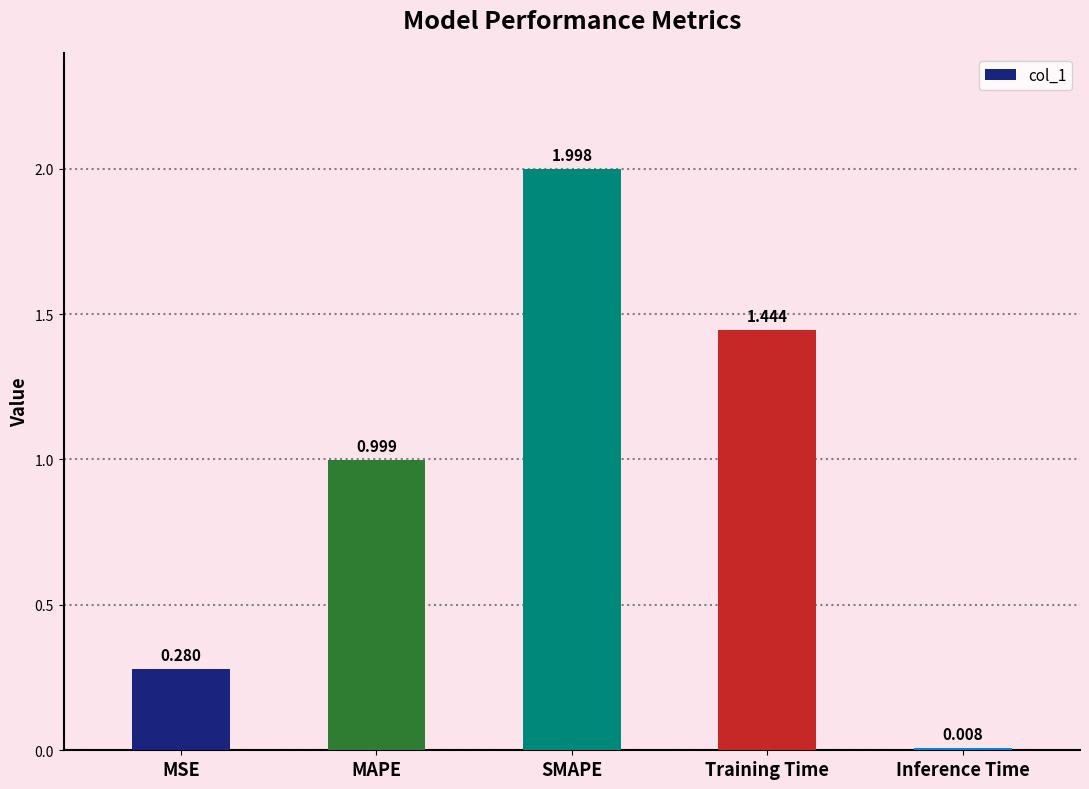

What is the label of the 2nd bar from the right?

Training Time